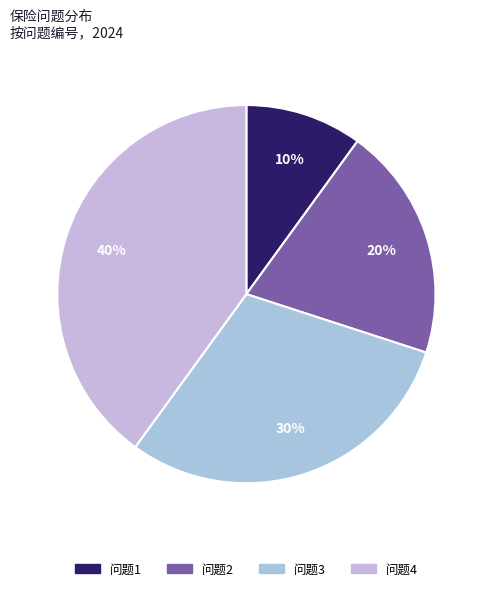

What is the largest slice in the pie chart?

问题4